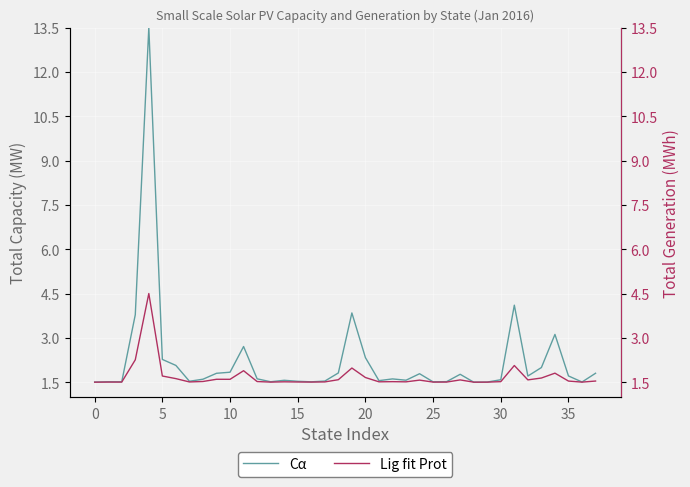

Reading left to right, extract all data points from this chart.

Cα: 1.5	1.5	1.5	3.8	13.5	2.3	2.1	1.5	1.6	1.8	1.8	2.7	1.6	1.5	1.6	1.5	1.5	1.5	1.8	3.8	2.3	1.6	1.6	1.6	1.8	1.5	1.5	1.8	1.5	1.5	1.6	4.1	1.7	2.0	3.1	1.7	1.5	1.8
Lig fit Prot: 1.5	1.5	1.5	2.3	4.5	1.7	1.6	1.5	1.5	1.6	1.6	1.9	1.5	1.5	1.5	1.5	1.5	1.5	1.6	2.0	1.7	1.5	1.5	1.5	1.6	1.5	1.5	1.6	1.5	1.5	1.5	2.1	1.6	1.6	1.8	1.5	1.5	1.5